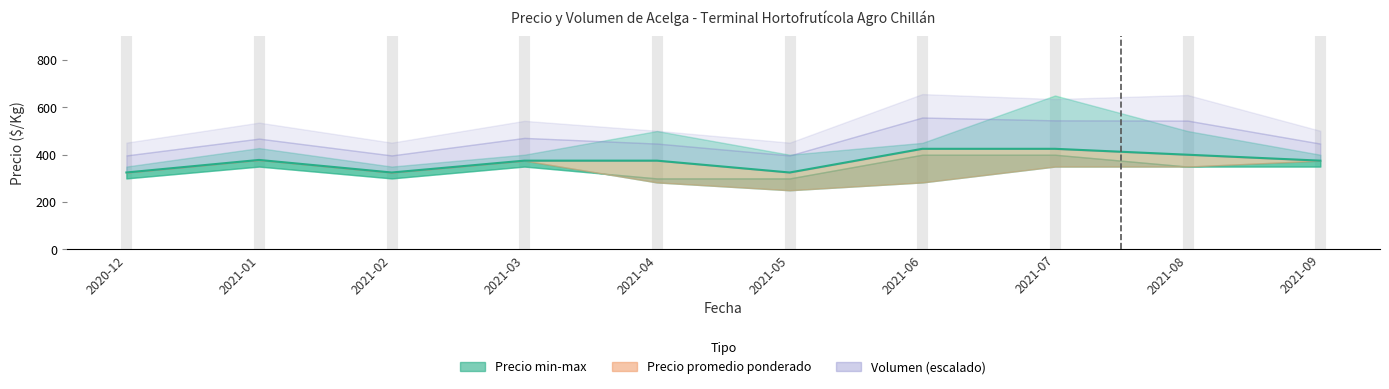

Which has a higher value, 2021-05 or 2021-01?

2021-01